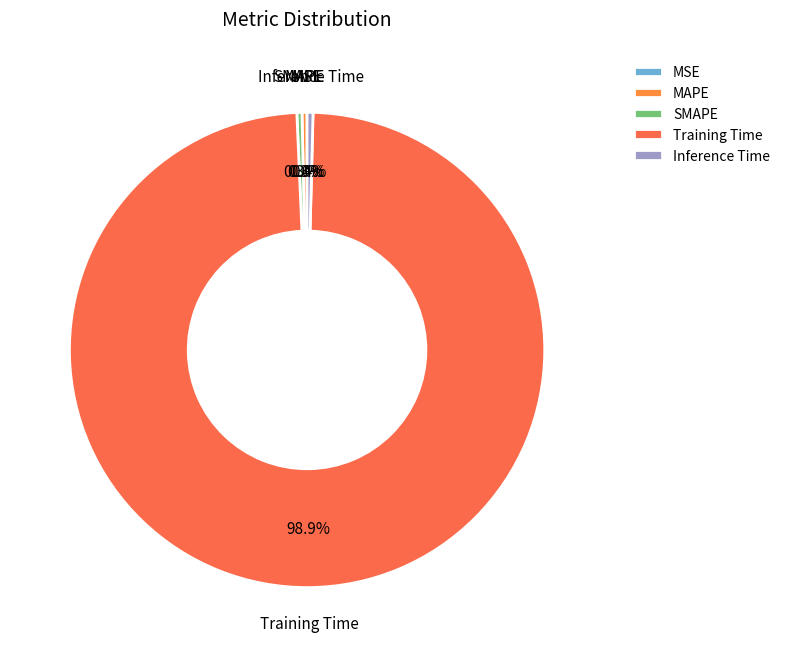

What is the smallest slice in the pie chart?

MSE